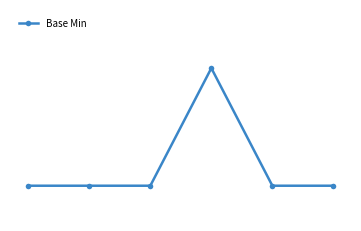

What is the maximum value shown in the chart?

1